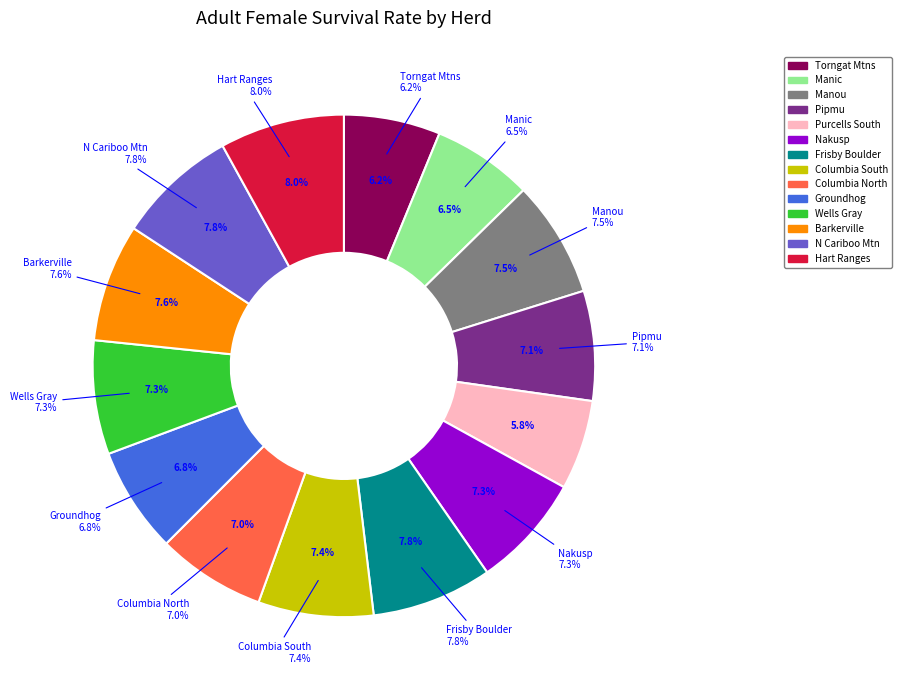

True or false: Wittmer15_HartRanges accounts for 8% of the total.

True